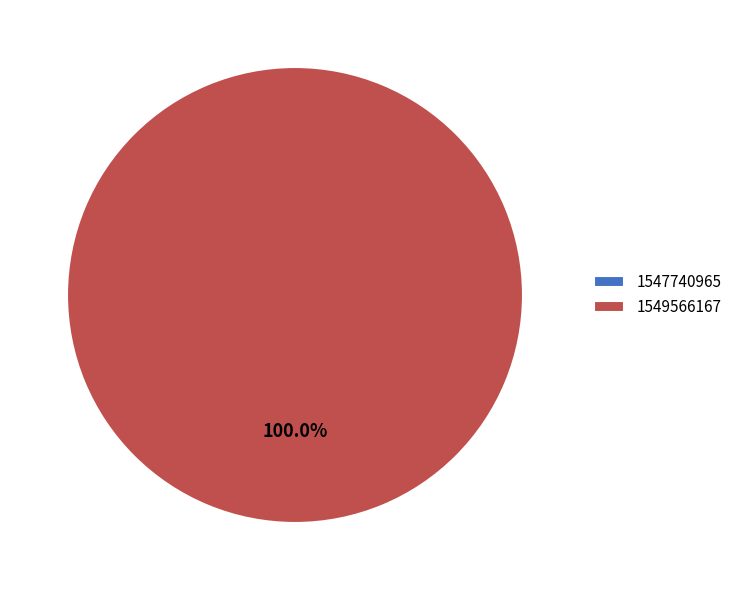

Does 1547740965 account for over 50% of the chart?

No